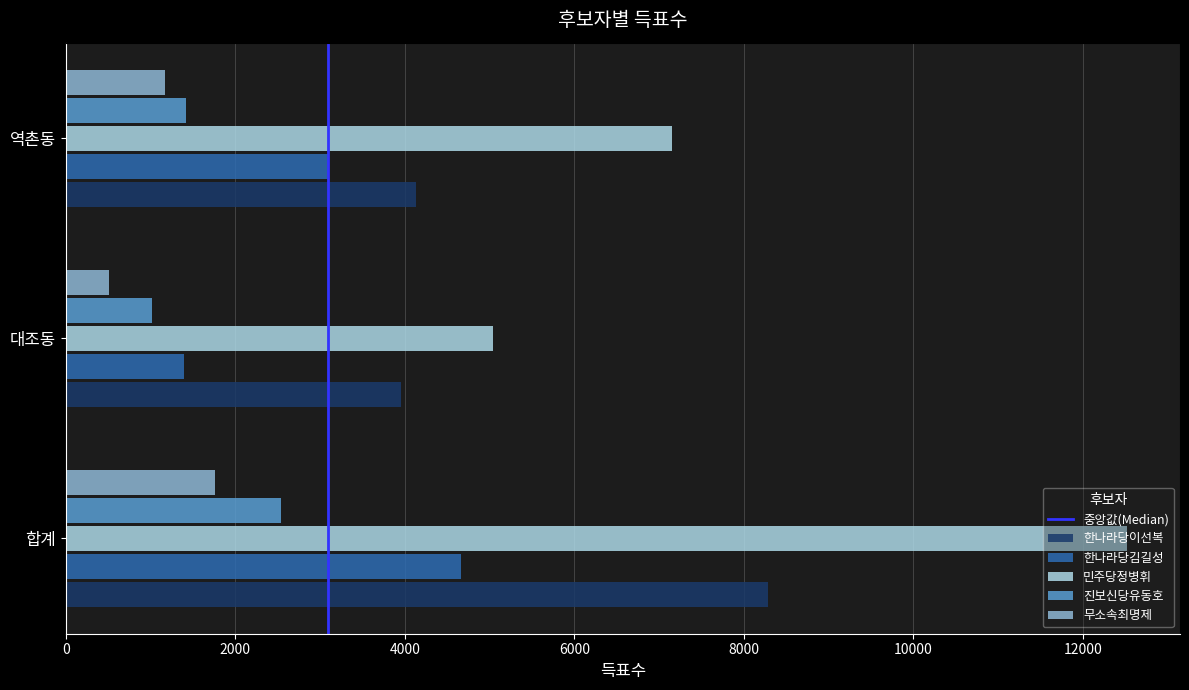

What is the difference between the 한나라당김길성 values at 합계 and 역촌동?

1565